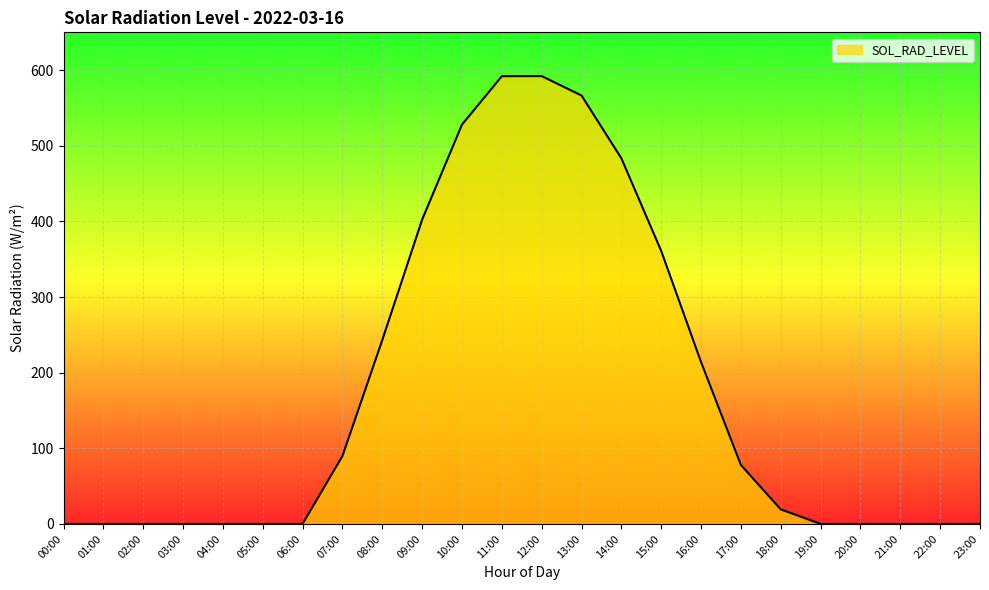

Between 16:00 and 10:00, which is larger?

10:00